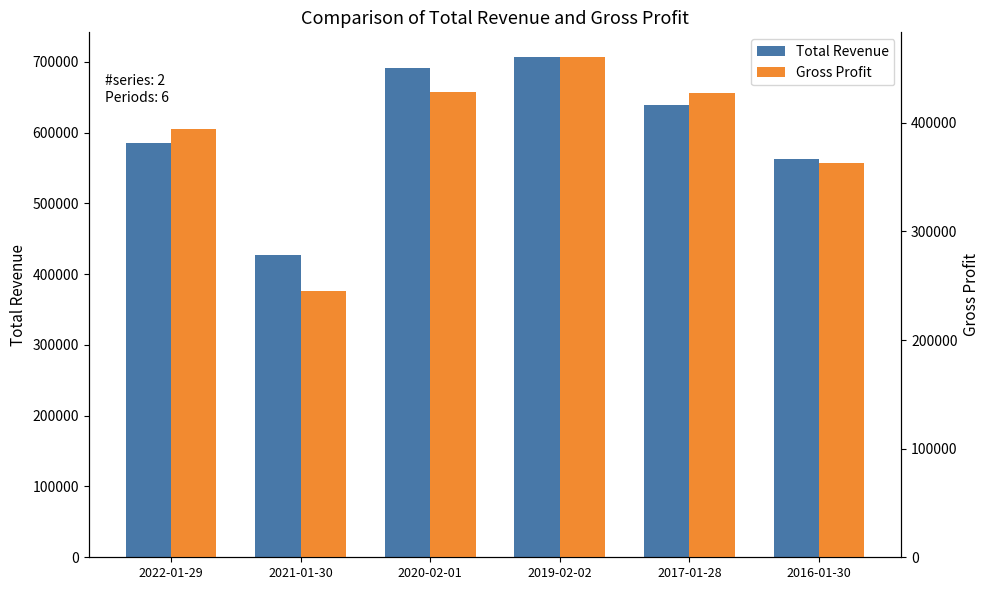

What is the approximate value of Total Revenue at 2016-01-30, to the nearest 10?

562000